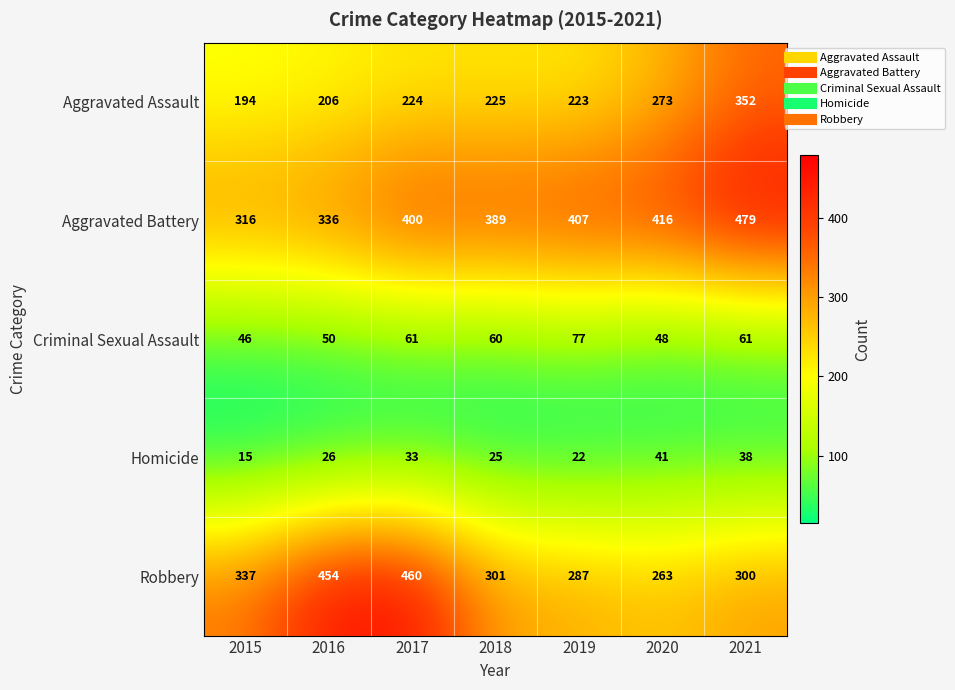

At how many categories does at least one series exceed 402?

5